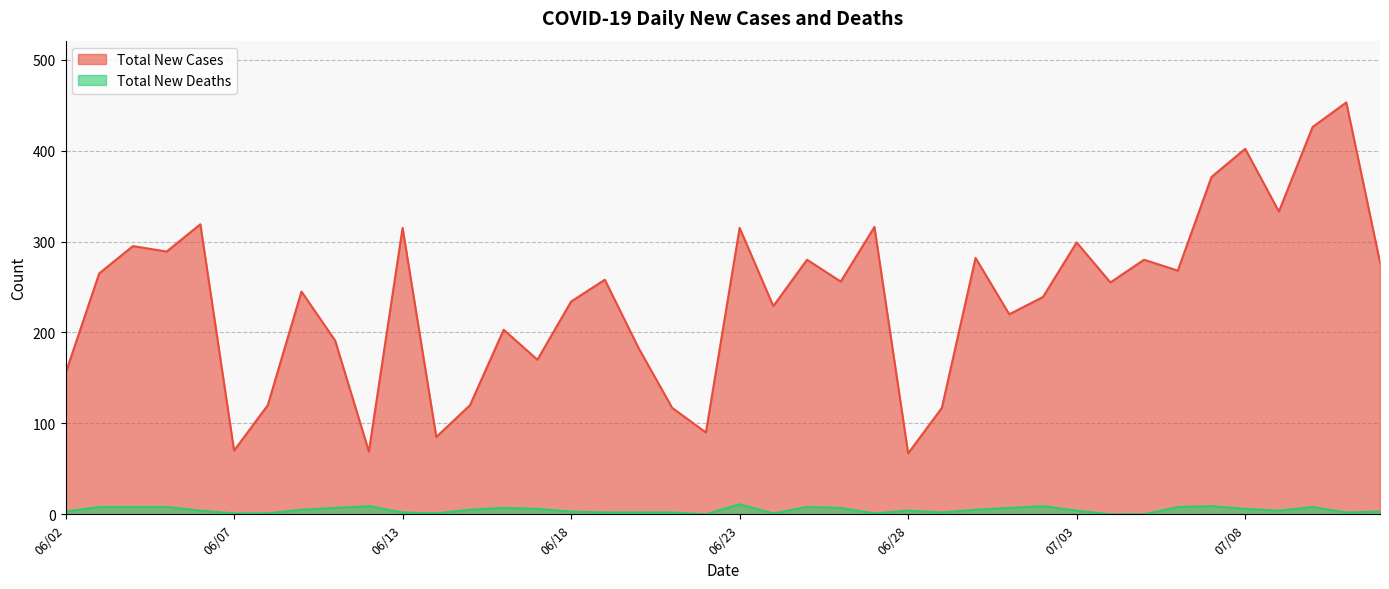

The value of Total New Cases at 06/09 is 245. True or false?

True